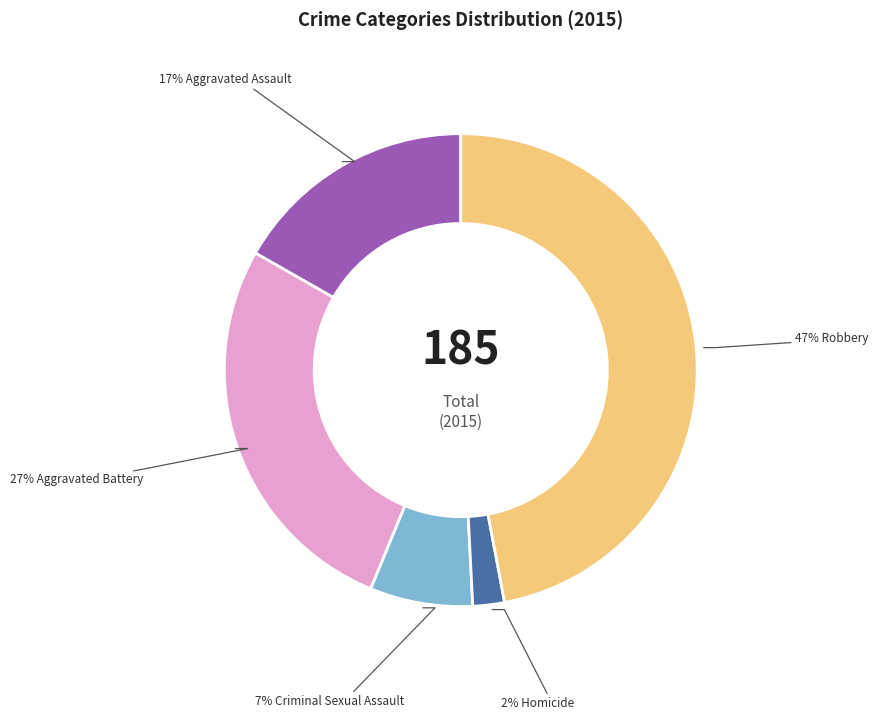

Is there a majority slice in this chart?

No